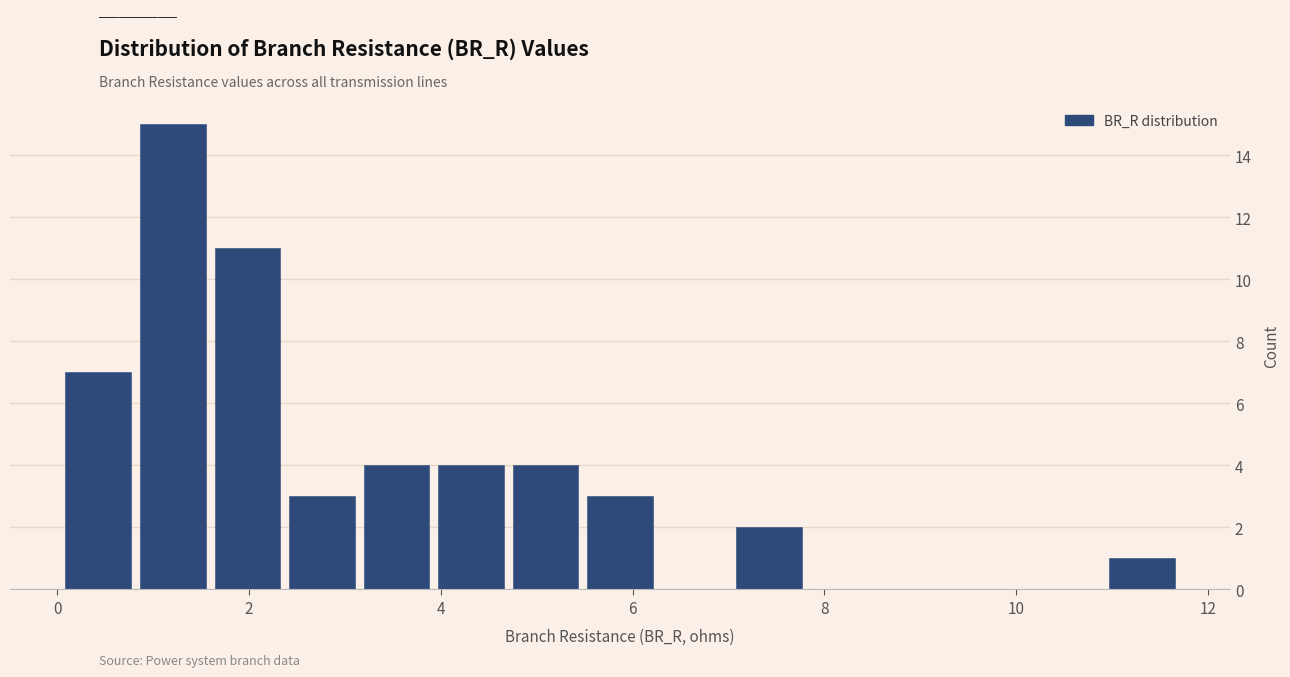

Read against the x-axis, roughly where is the centre of the tallest bar?

1.2